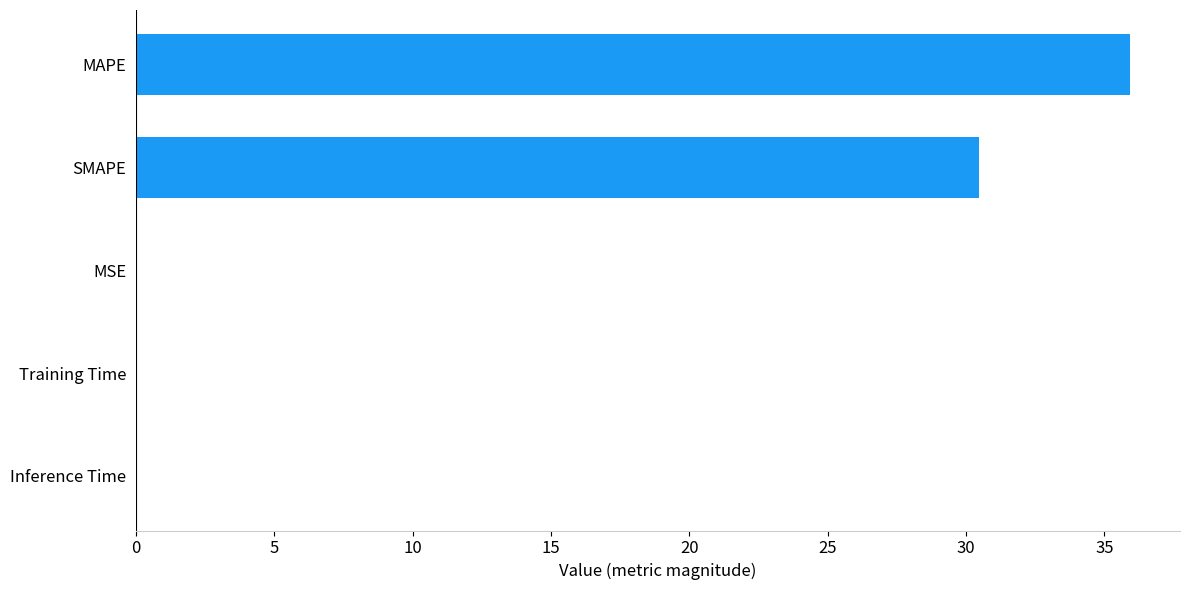

At which label is the value closest to 17?

SMAPE